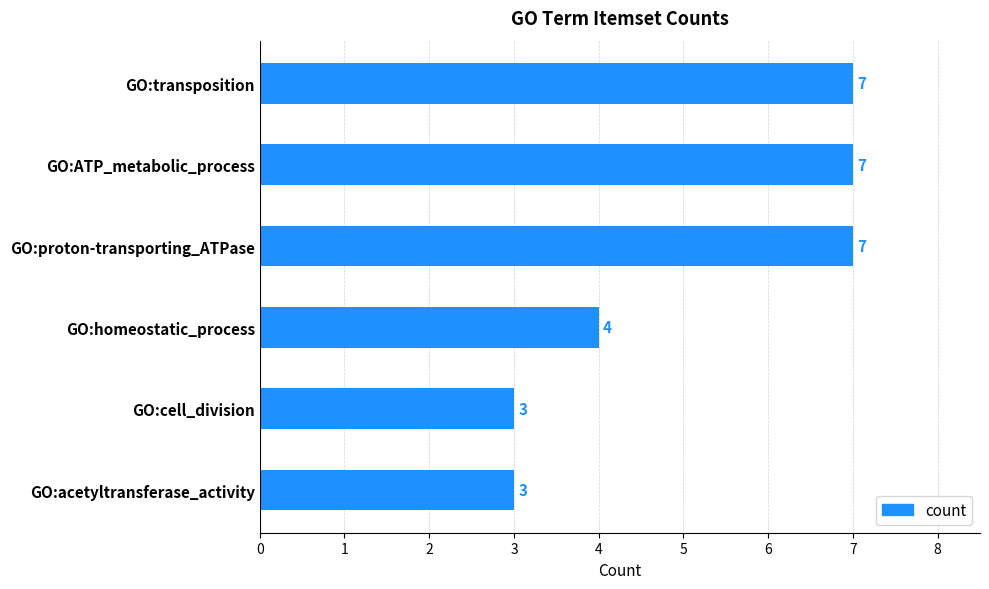

Does the chart contain any negative values?

No